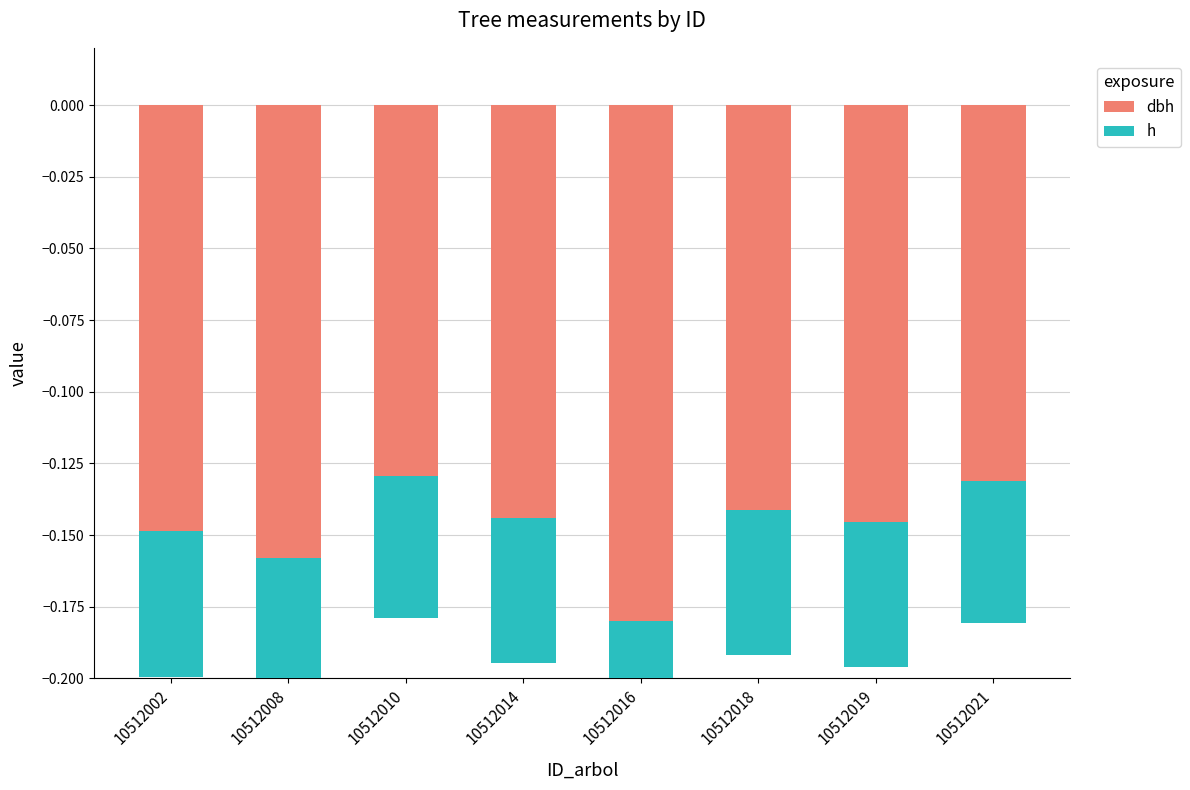

What are all the series names shown in the legend?

dbh, h